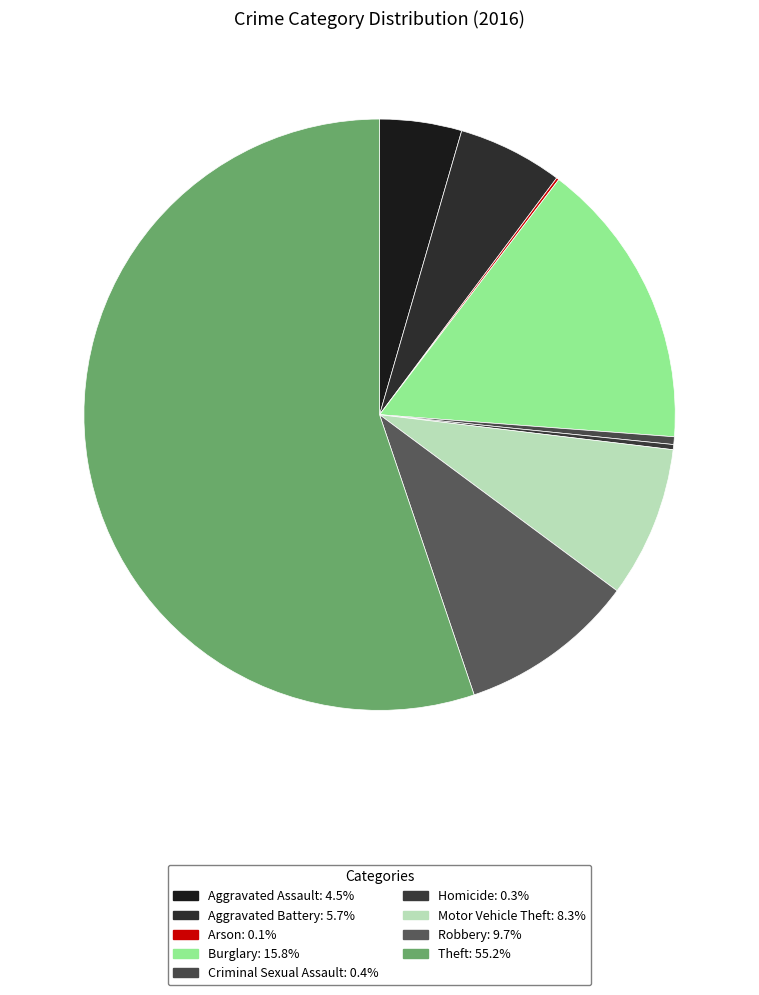

How many slices are in this pie chart?

9